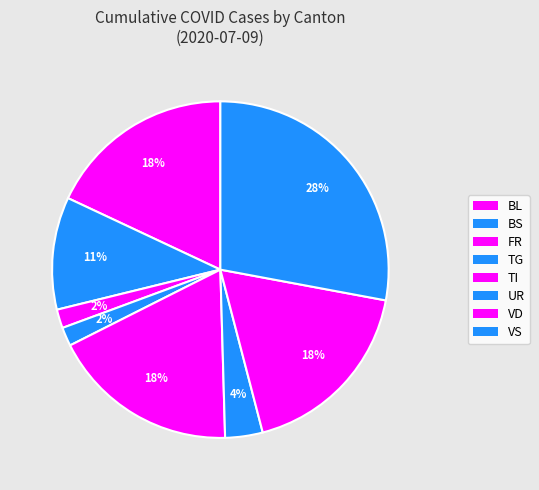

How many slices are in this pie chart?

8